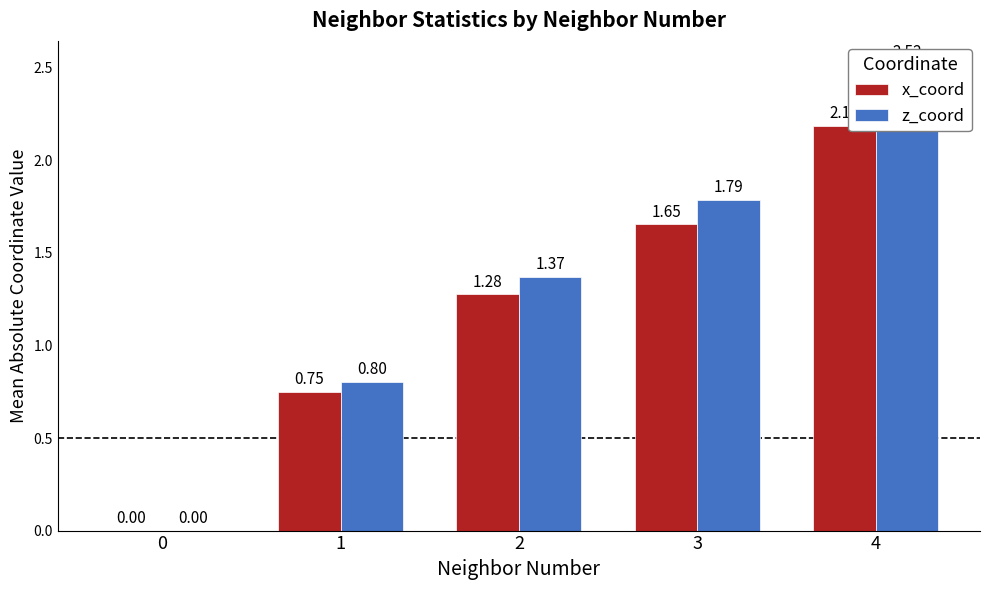

Which series has the largest total across all categories?

z_coord